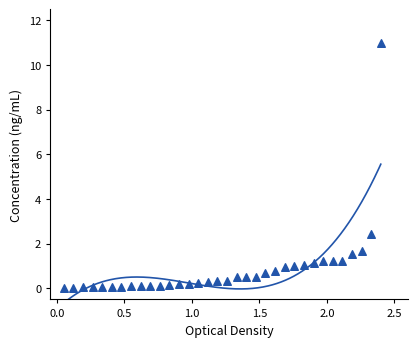

What is the range of X values (max minus min)?

2.4